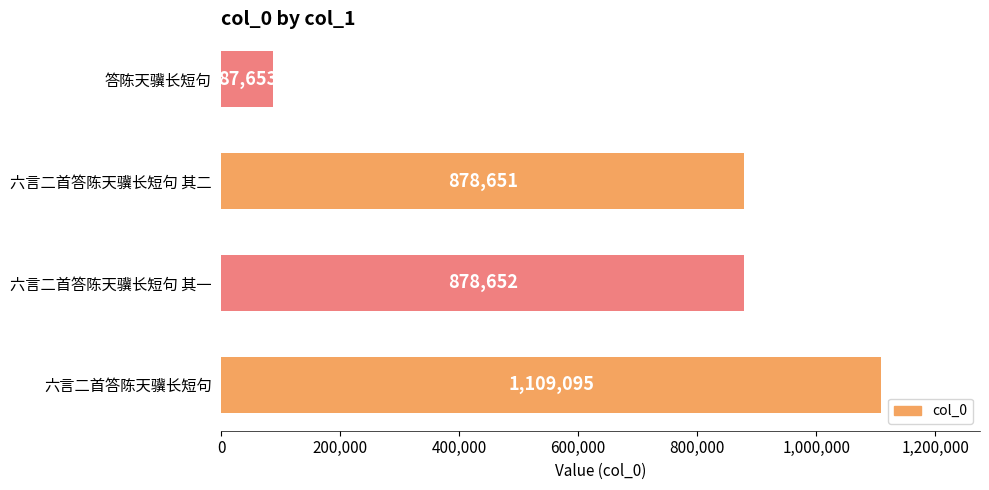

What is the maximum value shown in the chart?

1109095